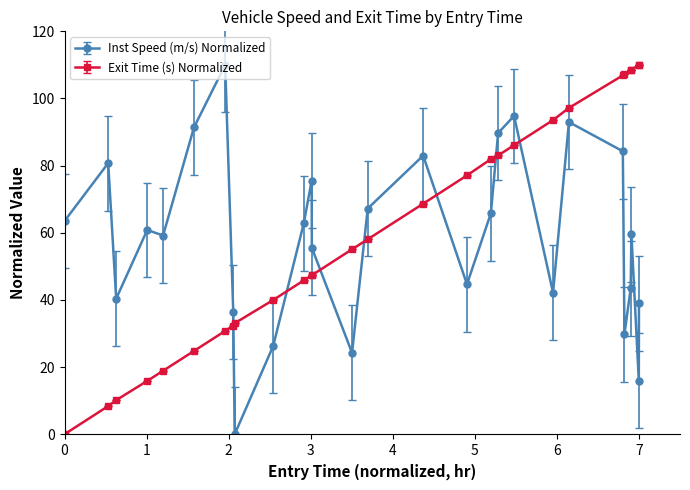

What is the value of the Exit Time (s) Normalized point at the 13th from the left?

47.4